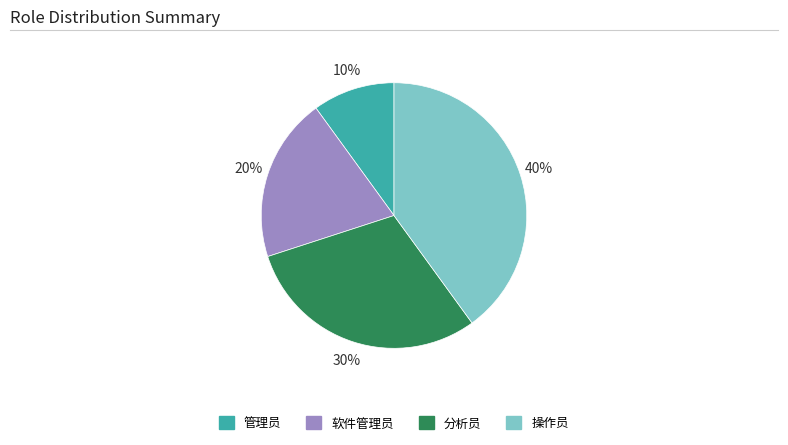

To the nearest percent, what is the average slice percentage?

25%